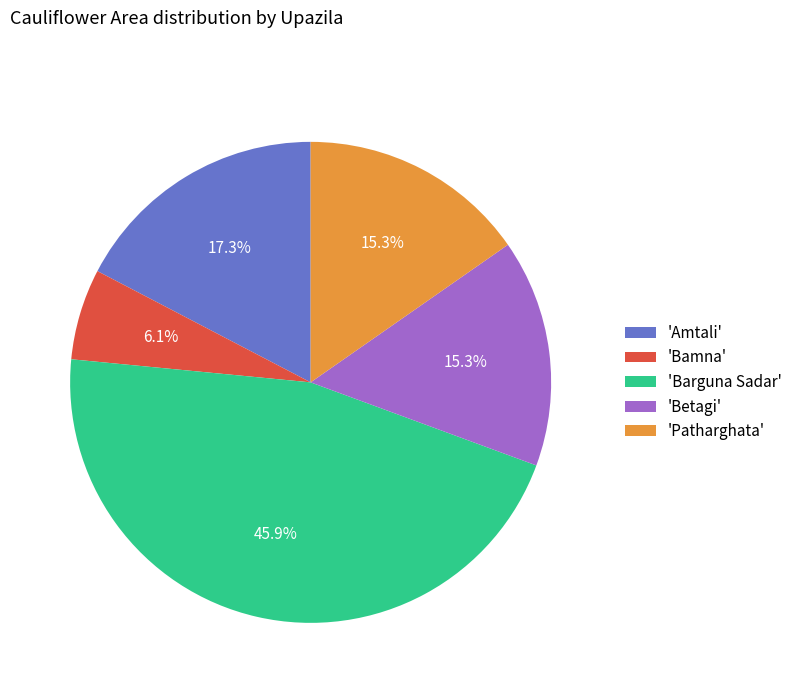

Approximately how many times larger is the value at 'Bamna' compared to 'Patharghata'?

0.4